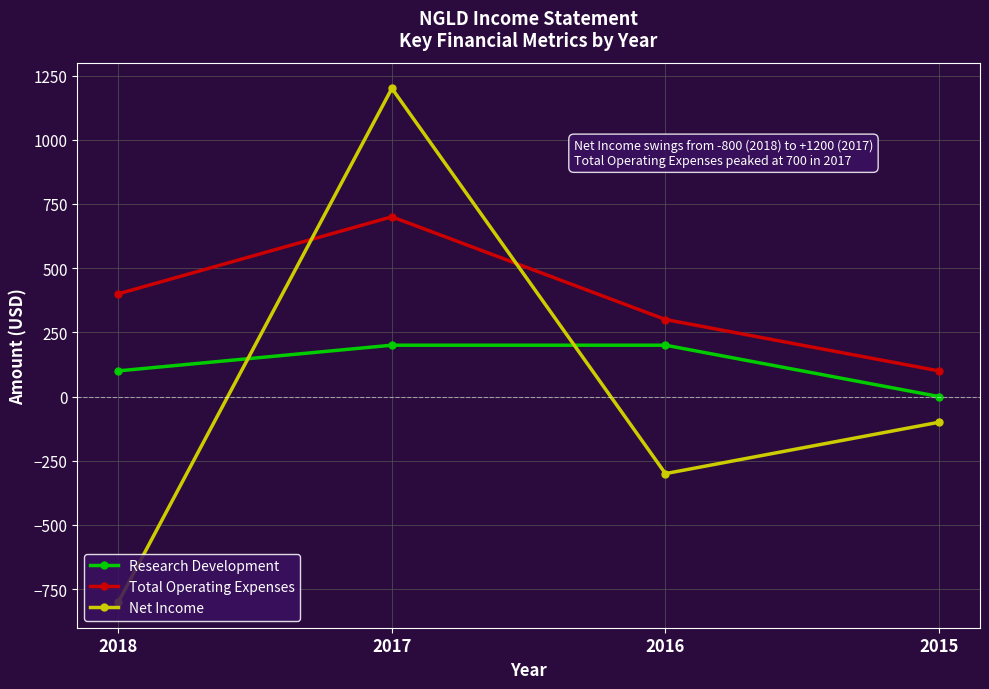

What is the greatest value displayed?

1200